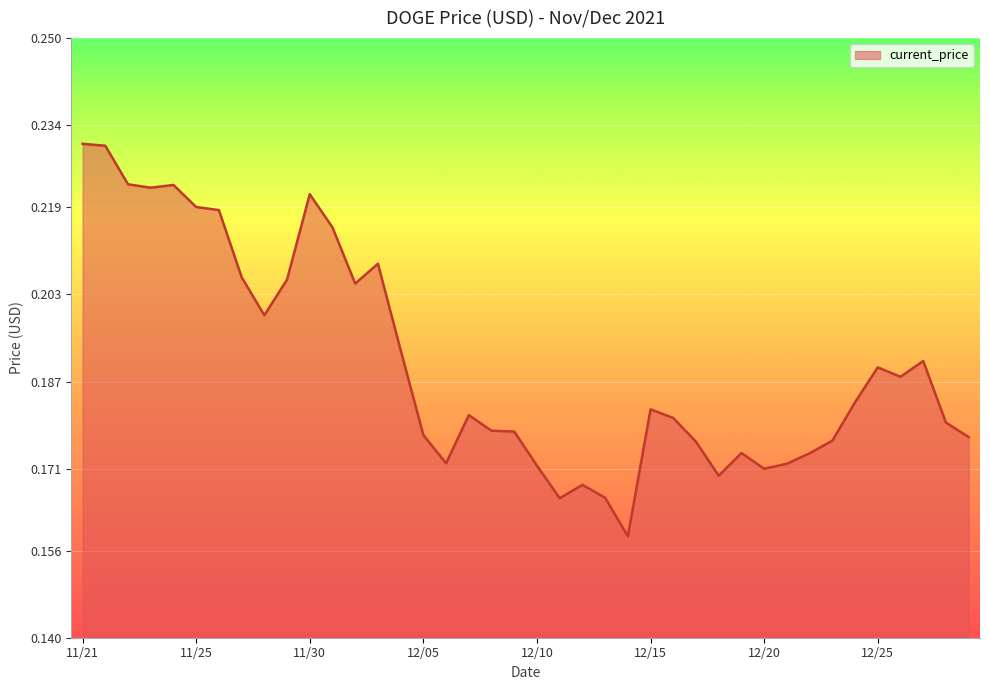

Reading right to left, extract all data points from this chart.

0.2	0.2	0.2	0.2	0.2	0.2	0.2	0.2	0.2	0.2	0.2	0.2	0.2	0.2	0.2	0.2	0.2	0.2	0.2	0.2	0.2	0.2	0.2	0.2	0.2	0.2	0.2	0.2	0.2	0.2	0.2	0.2	0.2	0.2	0.2	0.2	0.2	0.2	0.2	0.2